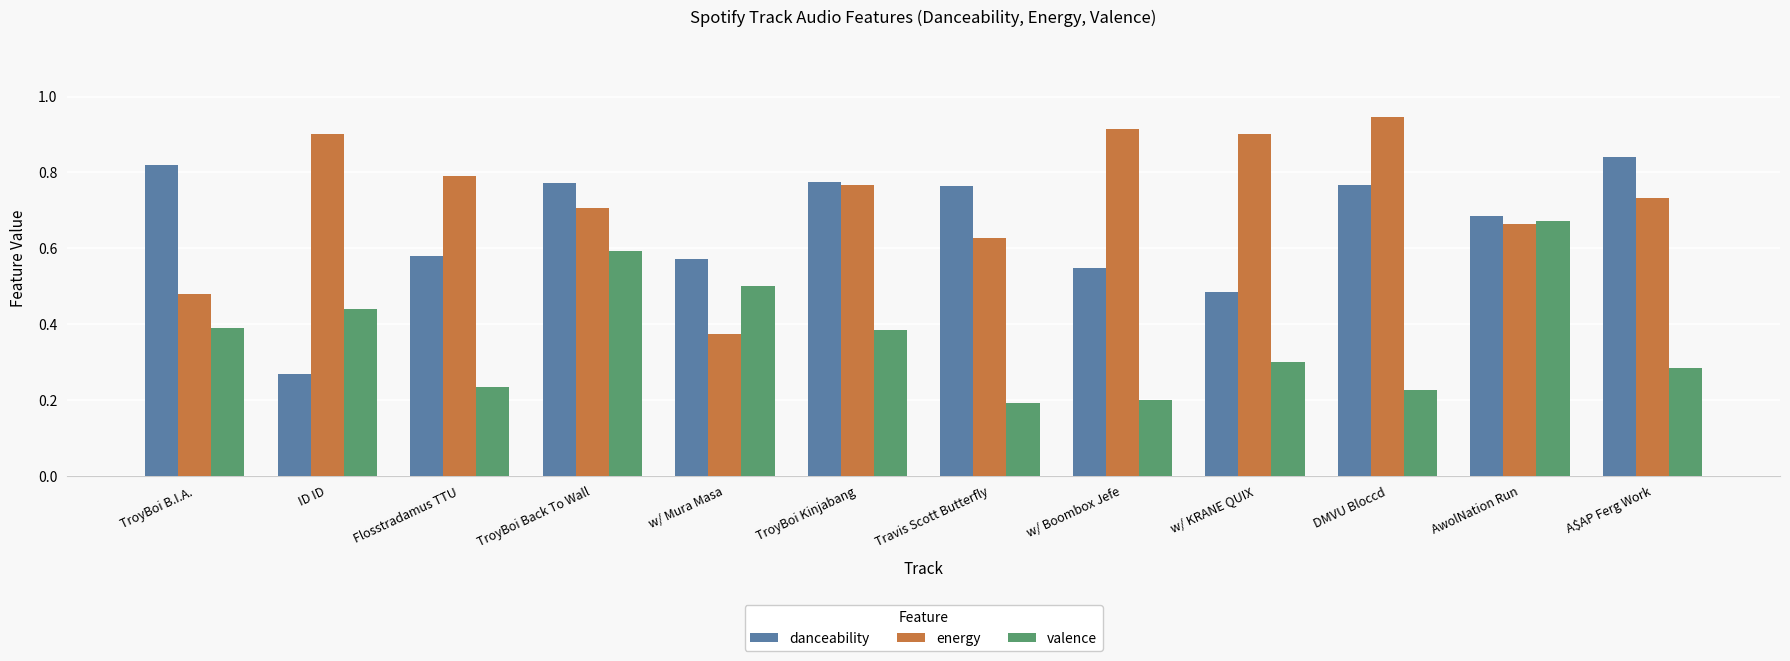

What is the difference between the danceability values at Travis Scott Butterfly and TroyBoi B.I.A.?

0.1